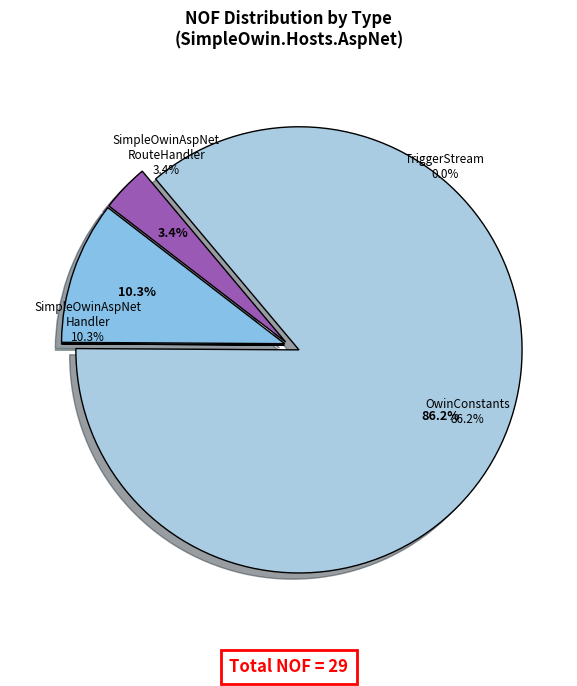

What is the change in value from SimpleOwinAspNetRouteHandler to TriggerStream?

-1